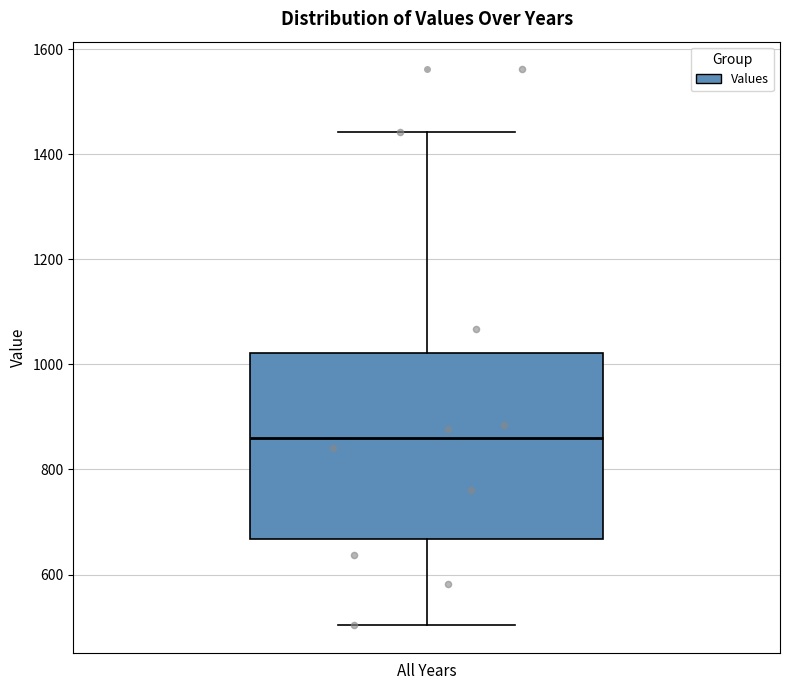

Transcribe this box plot: give where the median line is, the range the box spans, and where the two whiskers end, as read against the y-axis. The values are not printed on the chart, so give them approximately, as read against the axis.

median 860, box 660 to 1020, whiskers 500 to 1440